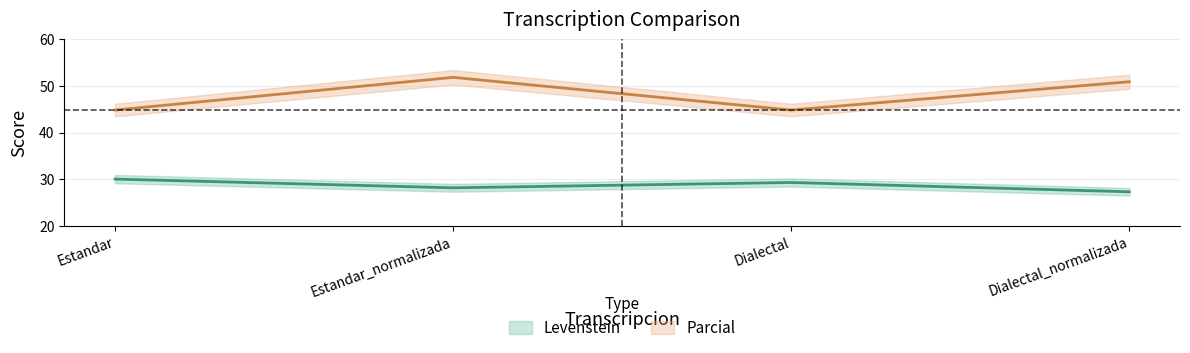

At which category does Parcial reach its first local valley?

Dialectal